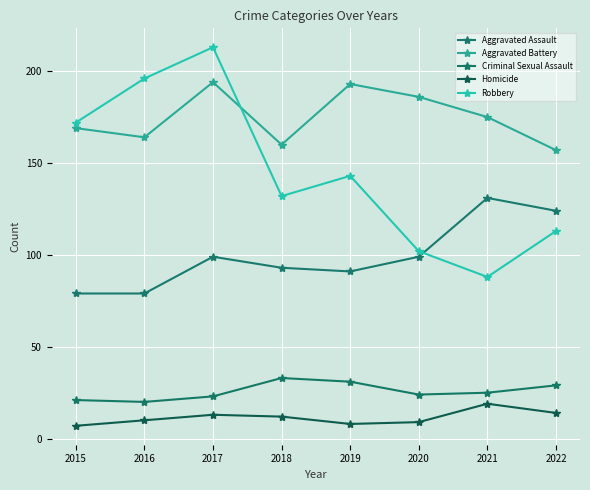

How many lines are shown in the chart?

5